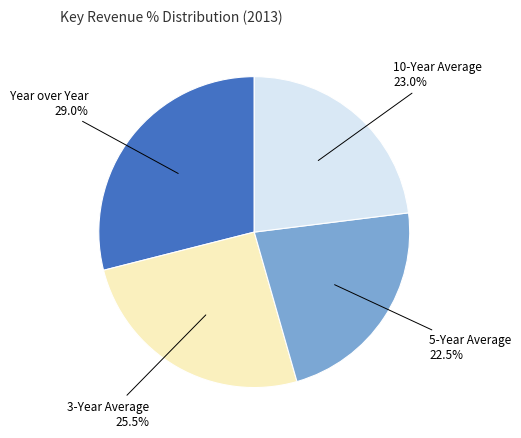

Does any single category account for the majority?

No